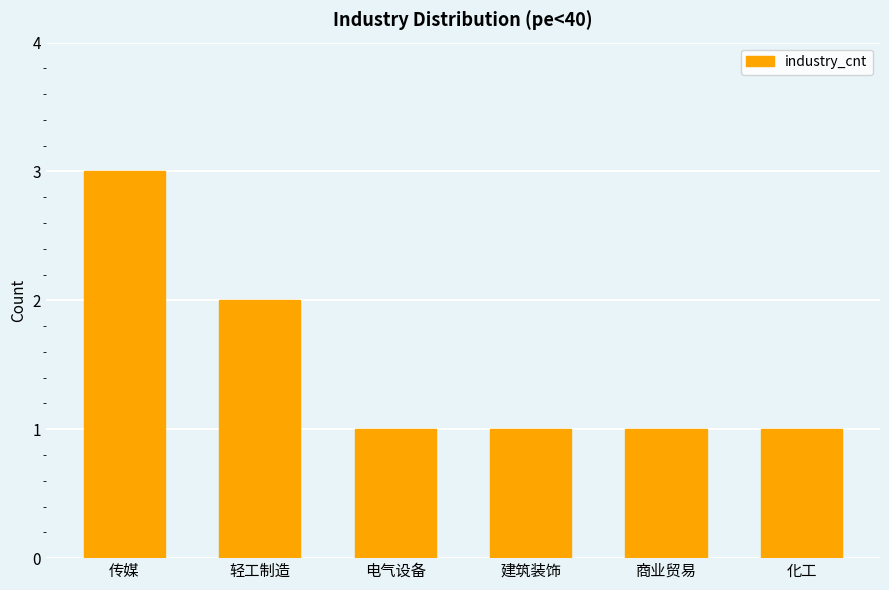

How many values are between 1 and 2?

5